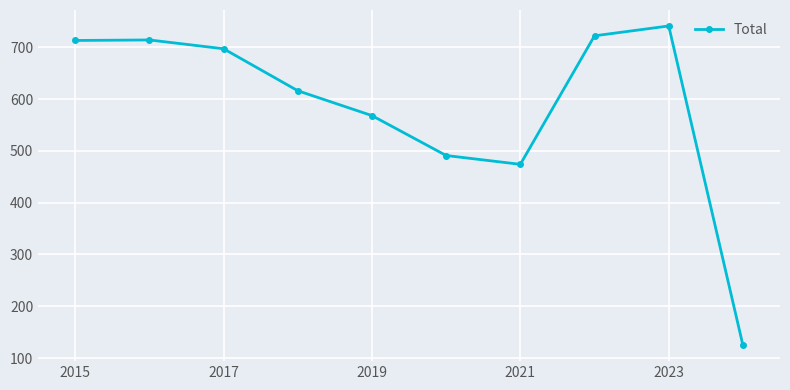

What is the sum of all values?

5861